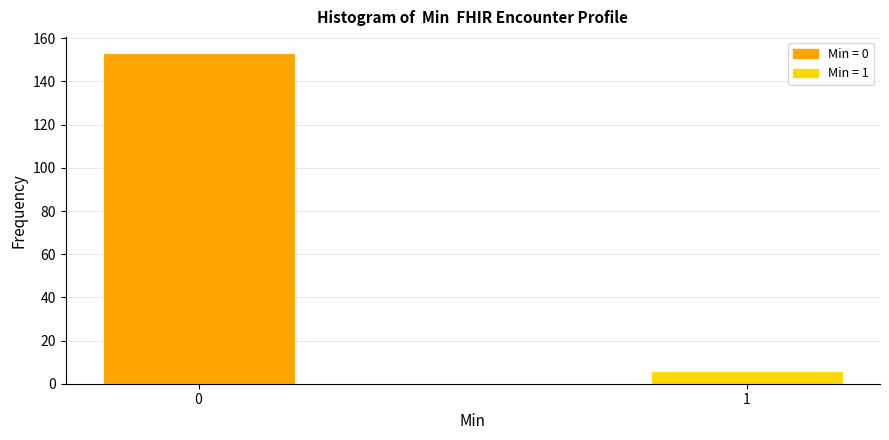

Reading right to left, list all the values displayed in this chart.

1=6	0=153